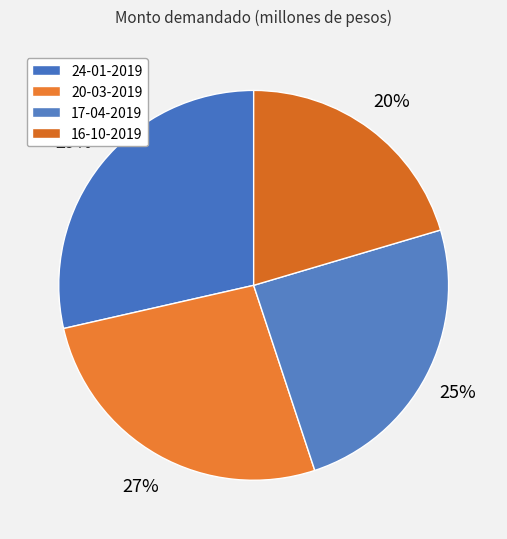

Is it true that 20-03-2019 is 32% of the pie?

False